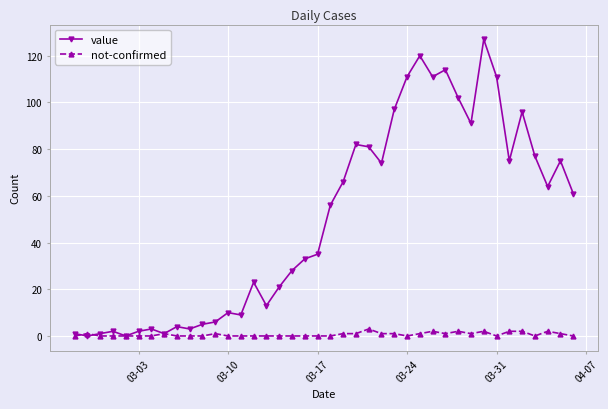

Which series has the widest spread of values?

value